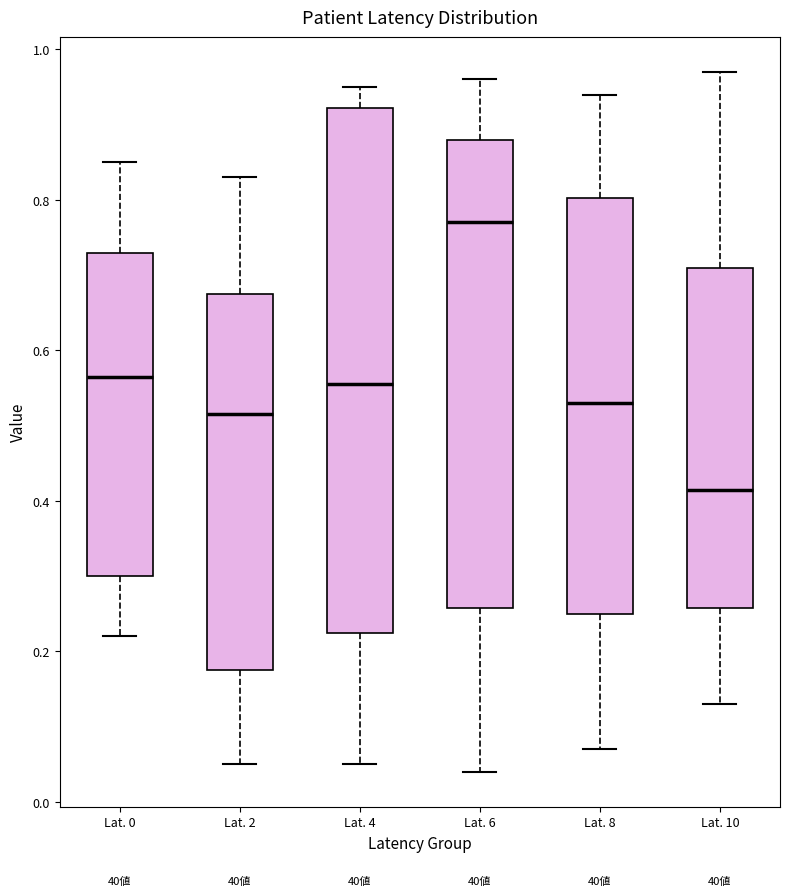

Reading left to right, transcribe this box plot: for each box, give where its median line is, the range the box spans, and where its two whiskers end, as read against the y-axis. The values are not printed on the chart, so give them approximately, as read against the axis.

Lat. 0: median 0.56, box 0.30 to 0.74, whiskers 0.22 to 0.86
Lat. 2: median 0.52, box 0.18 to 0.68, whiskers 0.06 to 0.84
Lat. 4: median 0.56, box 0.22 to 0.92, whiskers 0.06 to 0.96
Lat. 6: median 0.78, box 0.26 to 0.88, whiskers 0.04 to 0.96
Lat. 8: median 0.54, box 0.26 to 0.80, whiskers 0.08 to 0.94
Lat. 10: median 0.42, box 0.26 to 0.72, whiskers 0.14 to 0.98